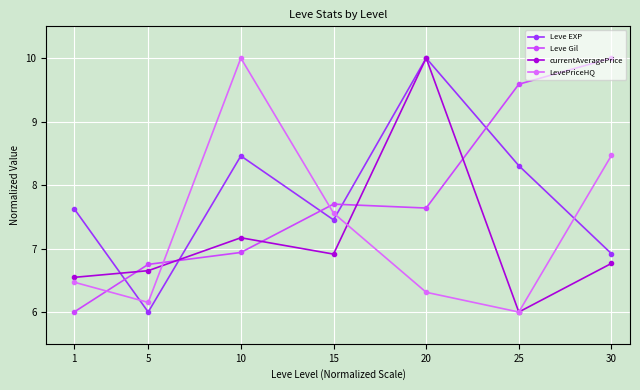

Between which two adjacent categories do currentAveragePrice and Leve EXP first intersect?

1 and 5